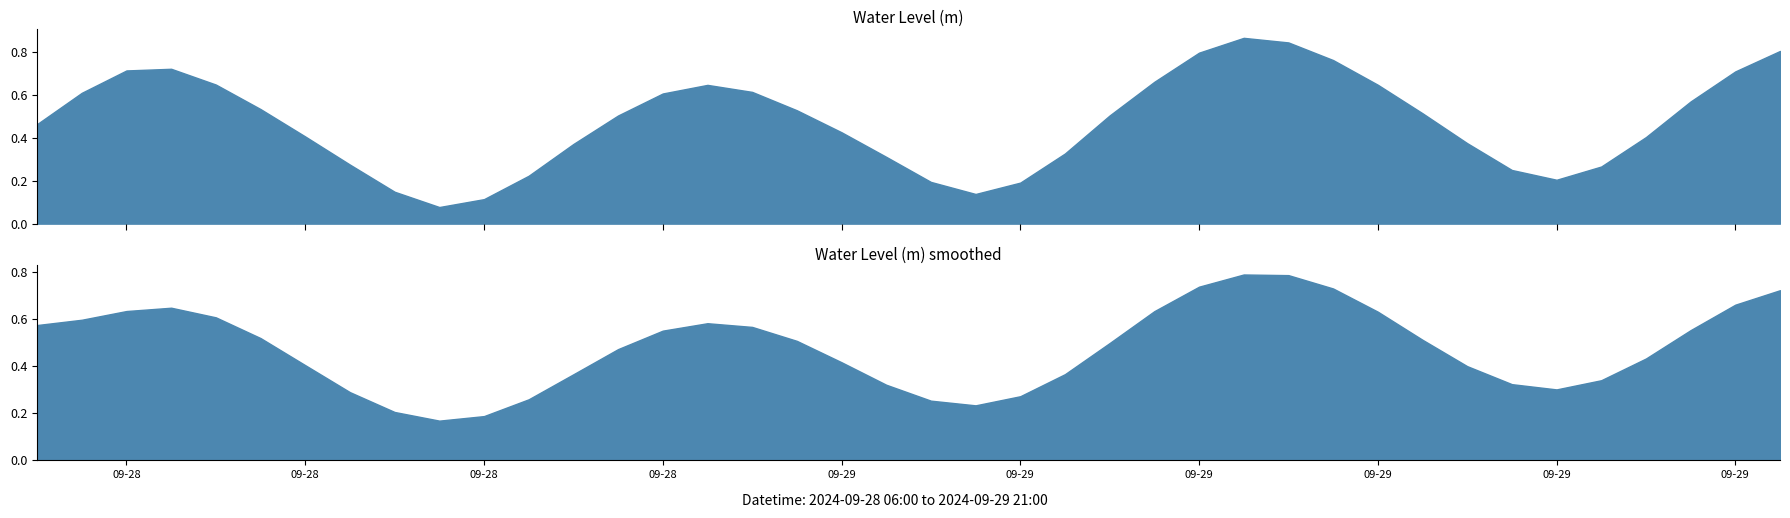

True or false: the data shows 1.2 at 2024-09-28 08:00:00.

False